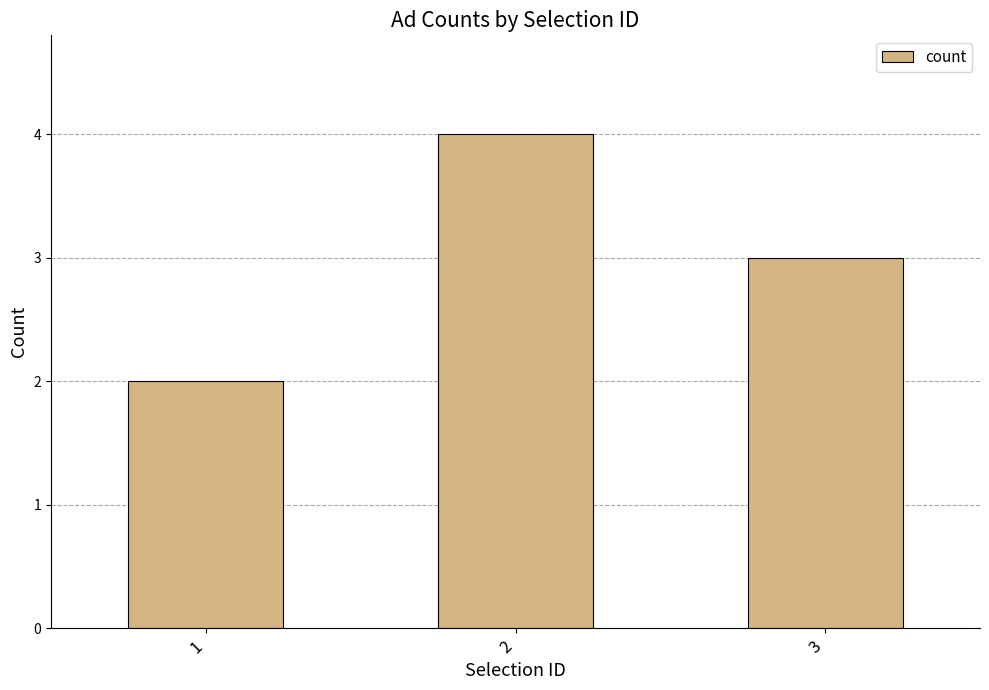

How many values are below 3?

1